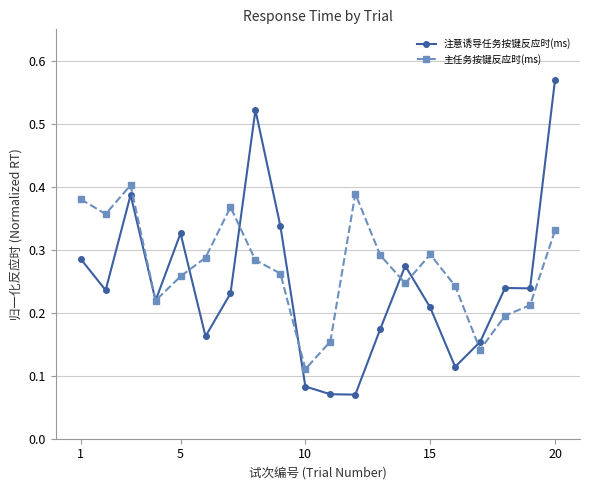

True or false: 注意诱导任务按键反应时(ms) has more than 0 points higher than both neighbors.

True